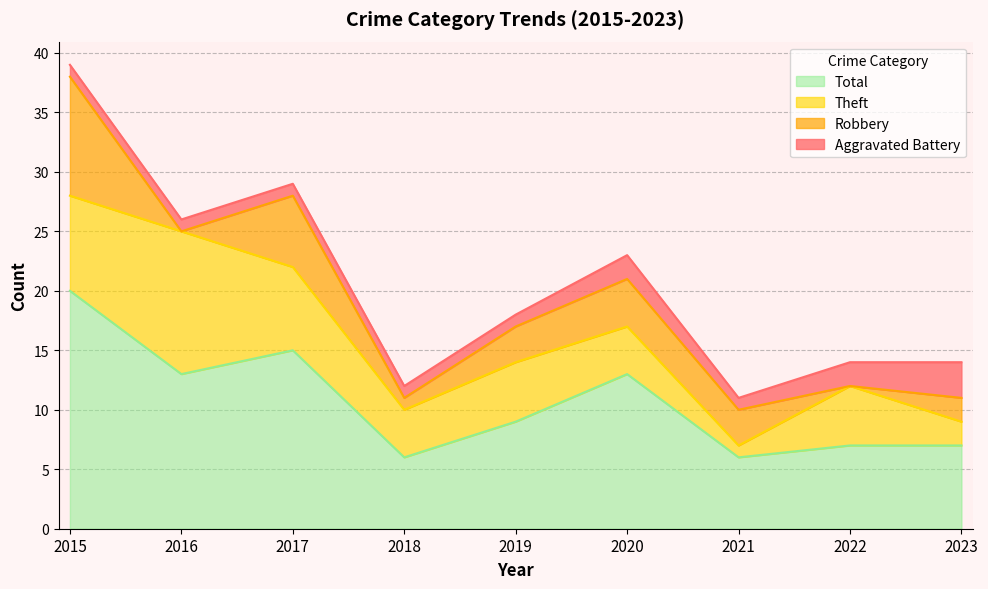

How many times do Robbery and Aggravated Battery cross each other?

3